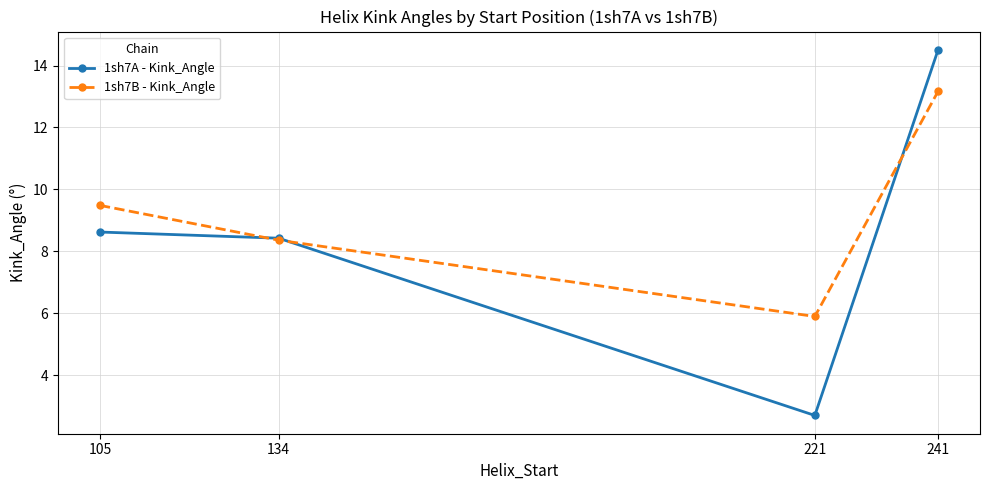

What is the sum of all 1sh7B - Kink_Angle values?

36.9